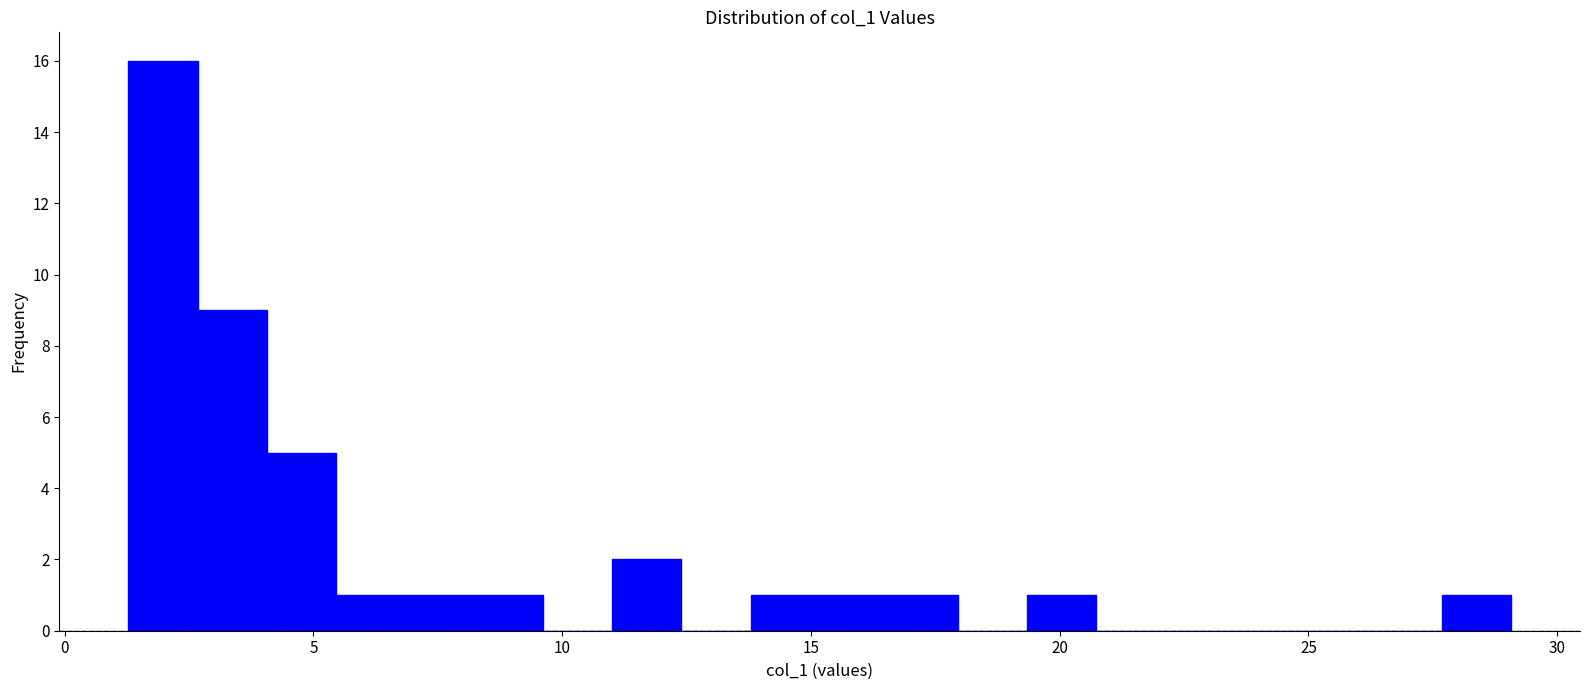

Around what value on the x-axis is the tallest bar? Give the approximate position of its centre, as read against the axis.

2.0